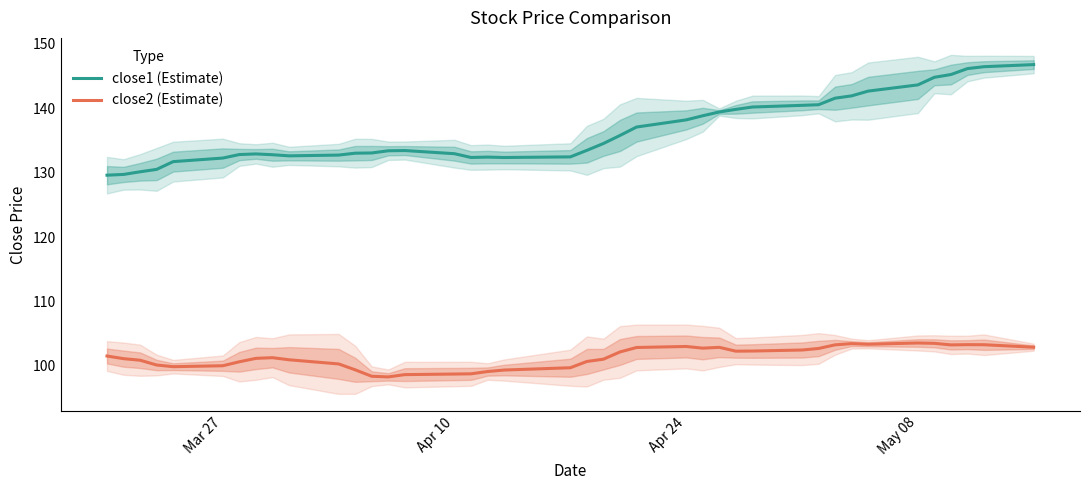

Which series has the largest range (max minus min)?

close1 (Estimate)